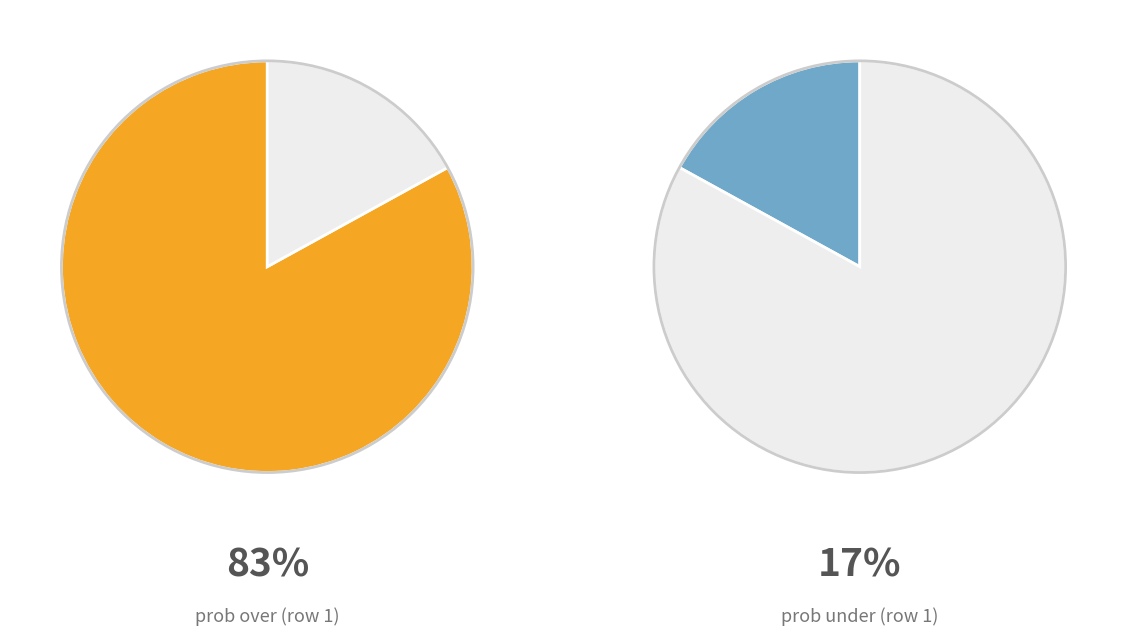

Is the sum of 9 and 1 greater than half?

No